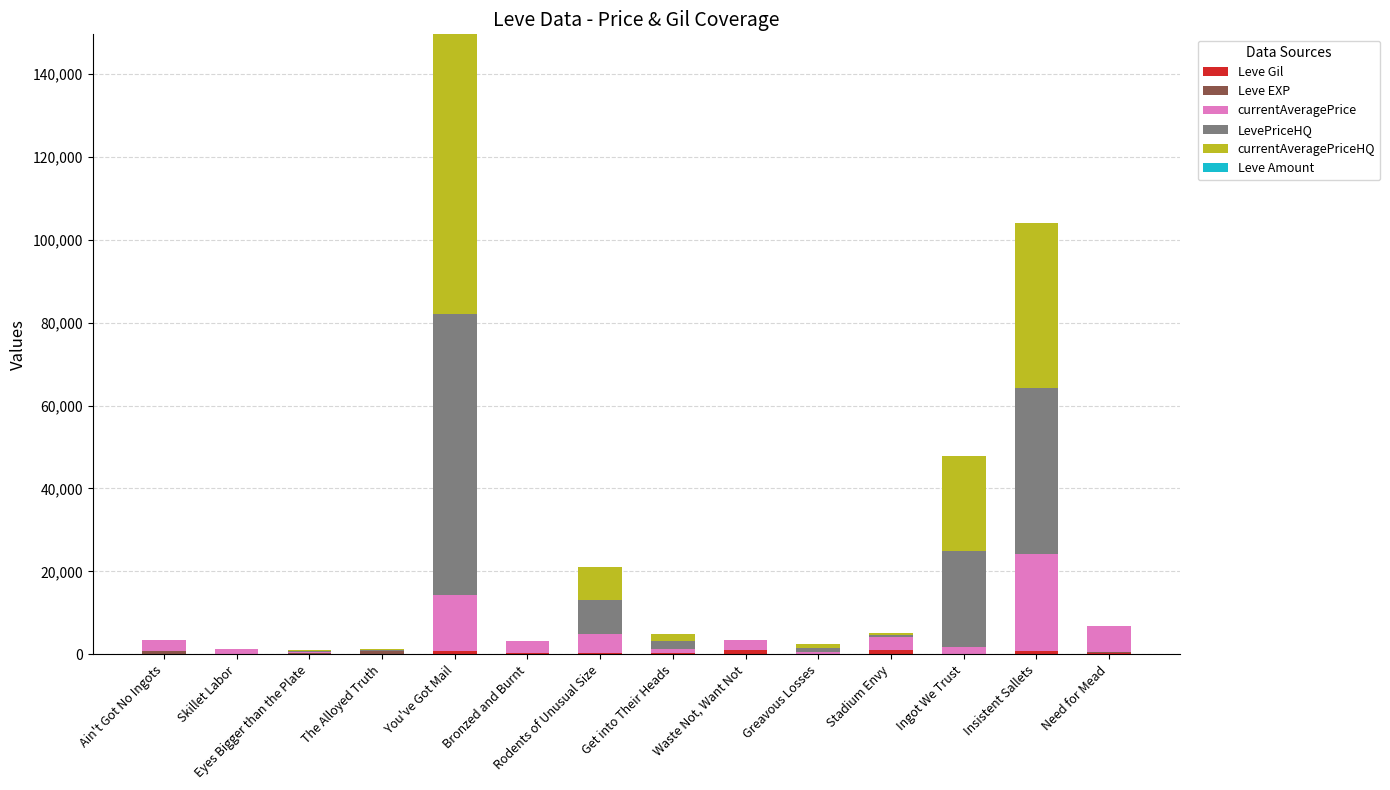

At which category is the sum across all series the highest?

You've Got Mail